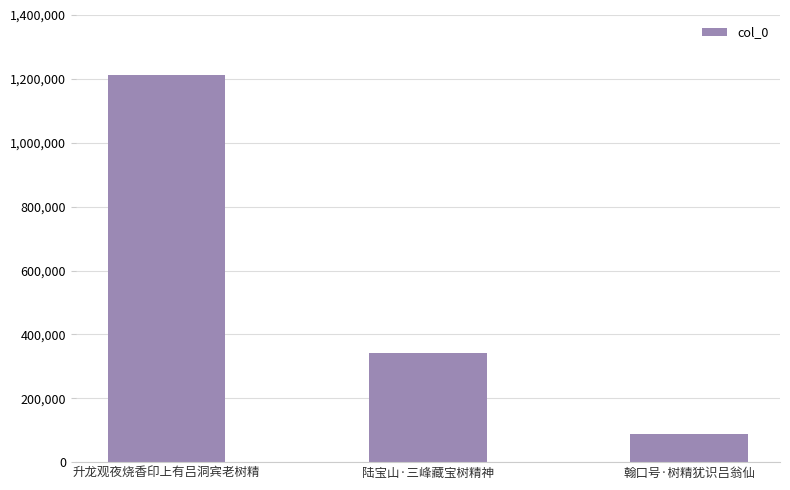

What is the maximum value shown in the chart?

1211821